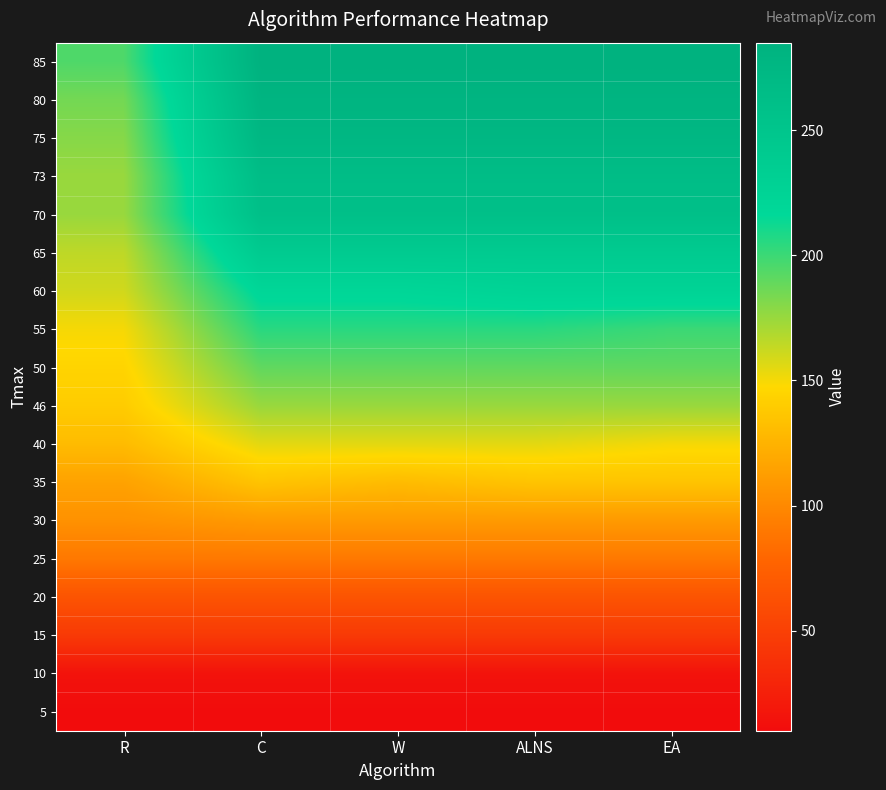

Reading left to right, list all the values displayed in this chart.

5: R=10	C=10	W=10	ALNS=10	EA=10
10: R=15	C=15	W=15	ALNS=15	EA=15
15: R=45	C=45	W=45	ALNS=45	EA=45
20: R=65	C=65	W=65	ALNS=65	EA=65
25: R=90	C=90	W=90	ALNS=90	EA=90
30: R=105	C=110	W=110	ALNS=110	EA=110
35: R=115	C=135	W=130	ALNS=135	EA=135
40: R=130	C=155	W=155	ALNS=155	EA=150
46: R=140	C=175	W=175	ALNS=175	EA=175
50: R=145	C=190	W=190	ALNS=190	EA=190
55: R=150	C=205	W=205	ALNS=205	EA=200
60: R=160	C=220	W=220	ALNS=225	EA=225
65: R=165	C=240	W=240	ALNS=240	EA=240
70: R=175	C=260	W=260	ALNS=260	EA=260
73: R=175	C=265	W=265	ALNS=265	EA=265
75: R=180	C=275	W=275	ALNS=275	EA=275
80: R=185	C=280	W=280	ALNS=280	EA=280
85: R=195	C=285	W=285	ALNS=285	EA=285